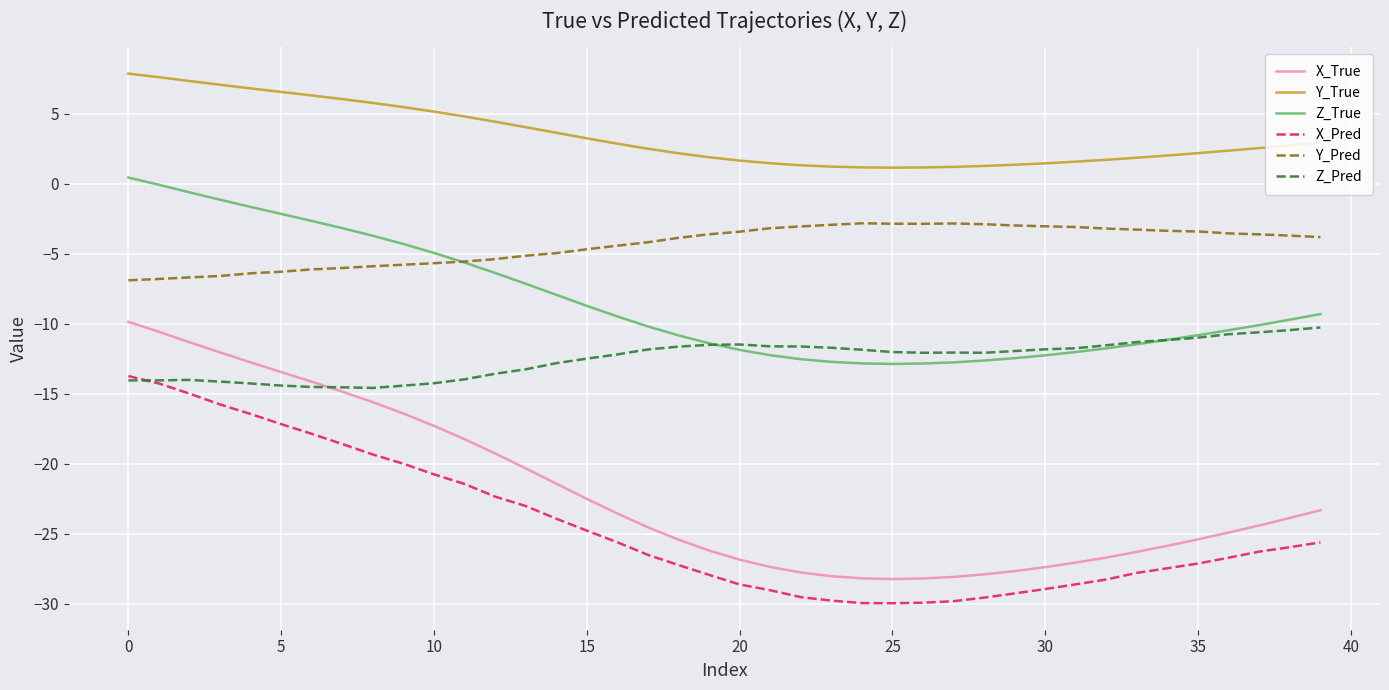

True or false: Y_Pred and Z_Pred intersect in this chart.

False